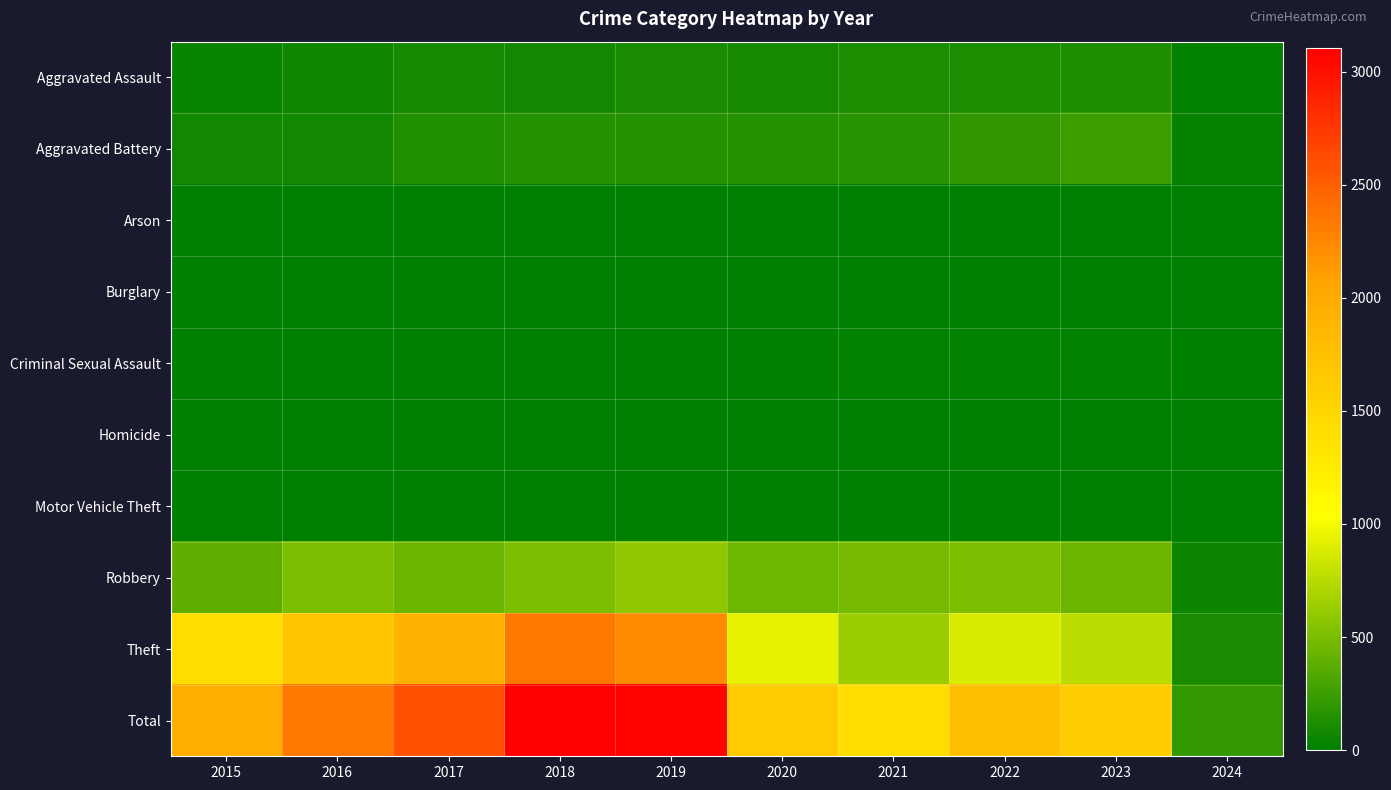

What is the maximum value shown in the chart?

3105